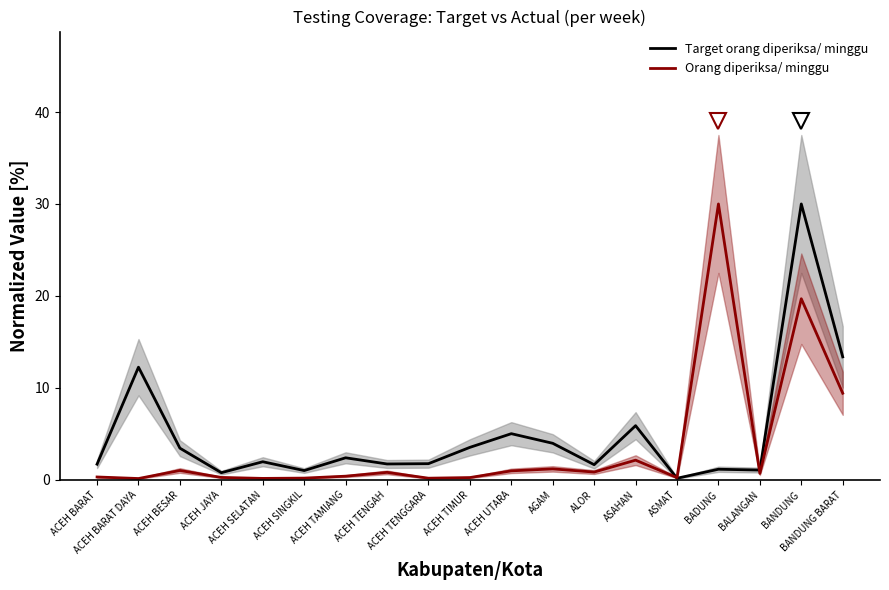

What is the minimum value for Orang diperiksa/ minggu?

0.1